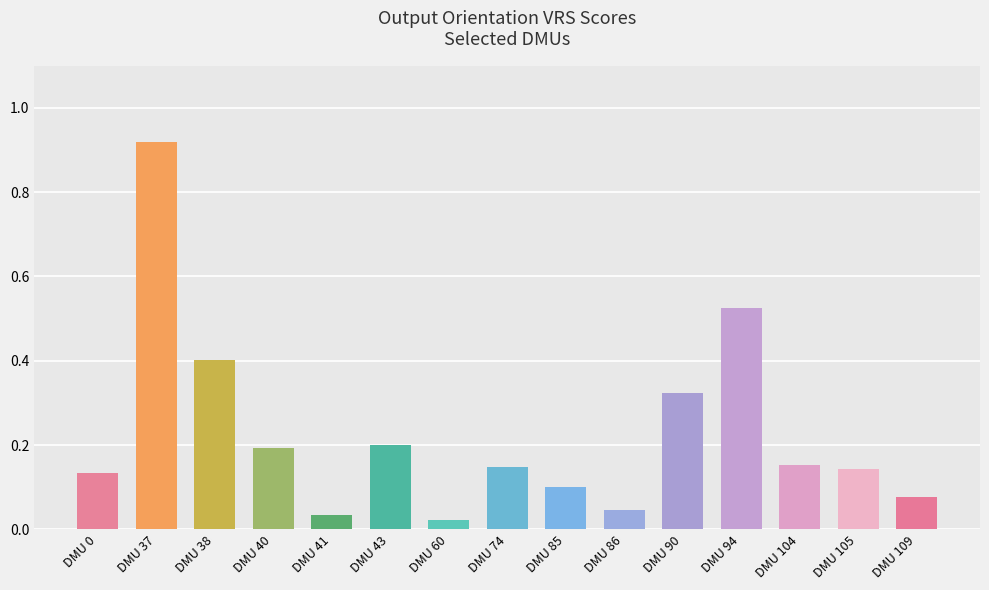

Count the number of categories in the chart.

15